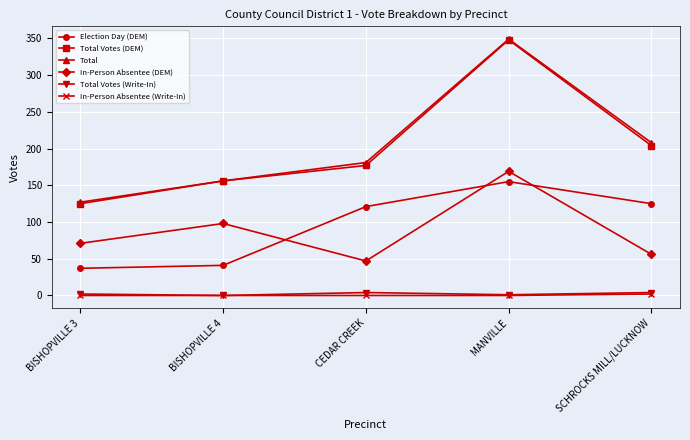

True or false: Election Day (DEM) has more than 1 points higher than both neighbors.

False